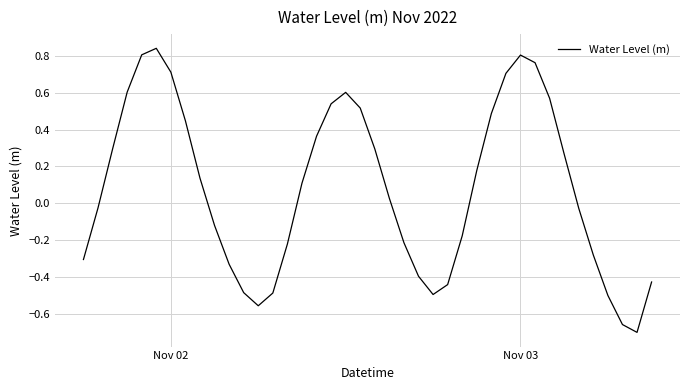

What is the difference between the maximum and minimum values?

1.5